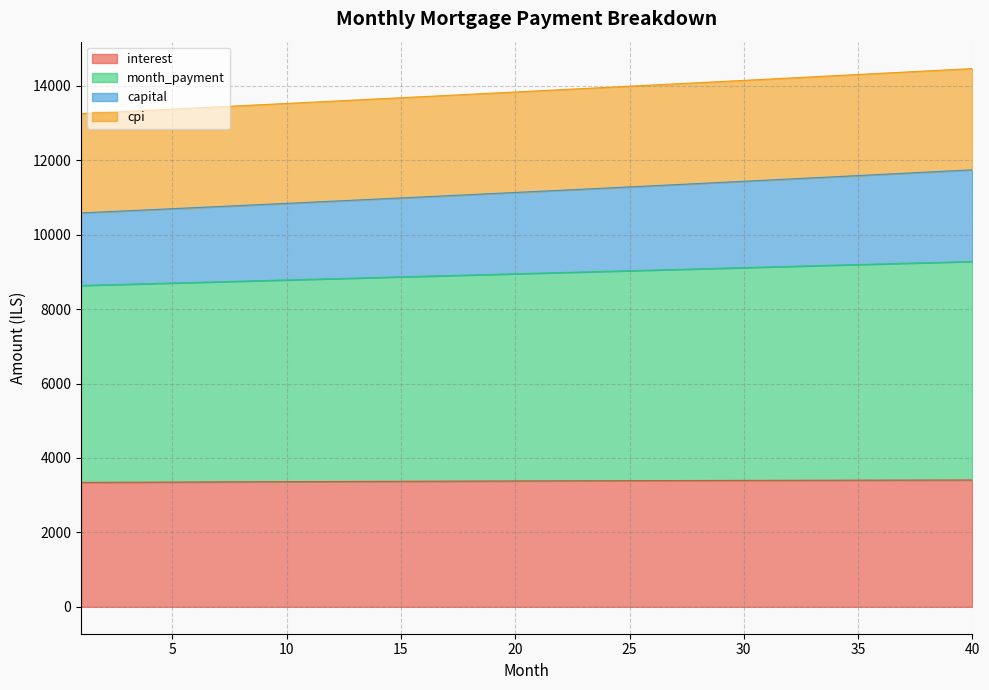

Is it true that capital equals 8088.5 at 40?

False